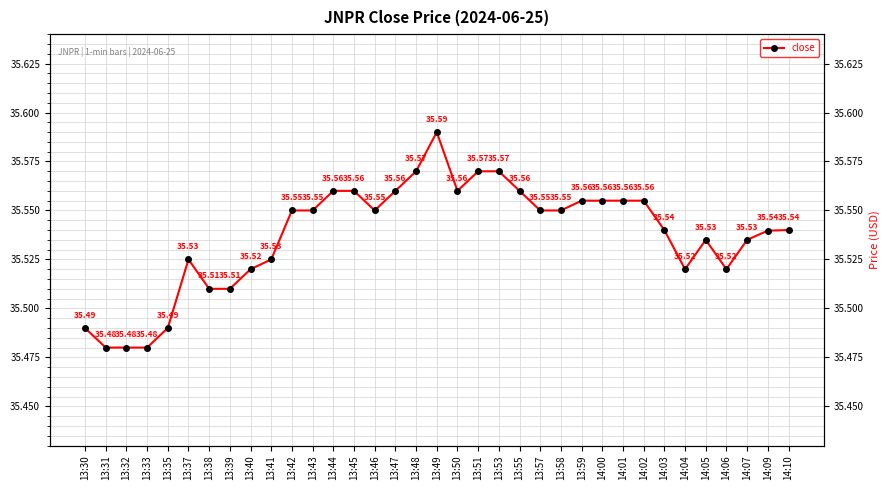

Rank the categories by value from highest to lowest.

13:49, 13:48, 13:51, 13:53, 13:44, 13:45, 13:47, 13:50, 13:55, 13:59, 14:00, 14:01, 14:02, 13:42, 13:43, 13:46, 13:57, 13:58, 14:03, 14:10, 14:09, 14:05, 14:07, 13:37, 13:41, 13:40, 14:04, 14:06, 13:38, 13:39, 13:30, 13:35, 13:31, 13:32, 13:33